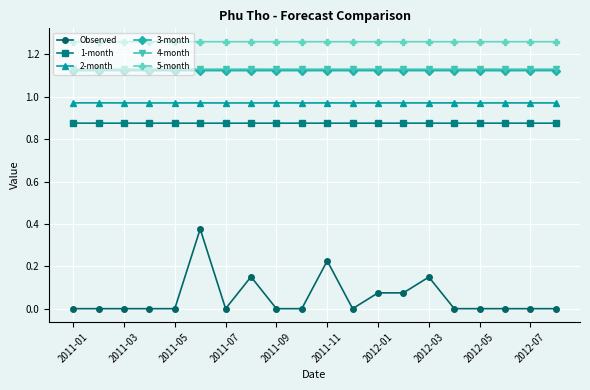

Which series has the widest spread of values?

Observed